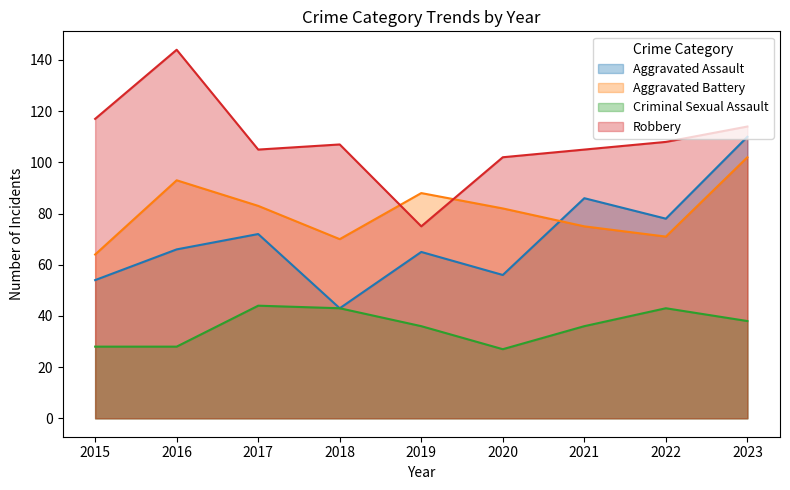

What value does the Aggravated Battery series have at 2019?

88